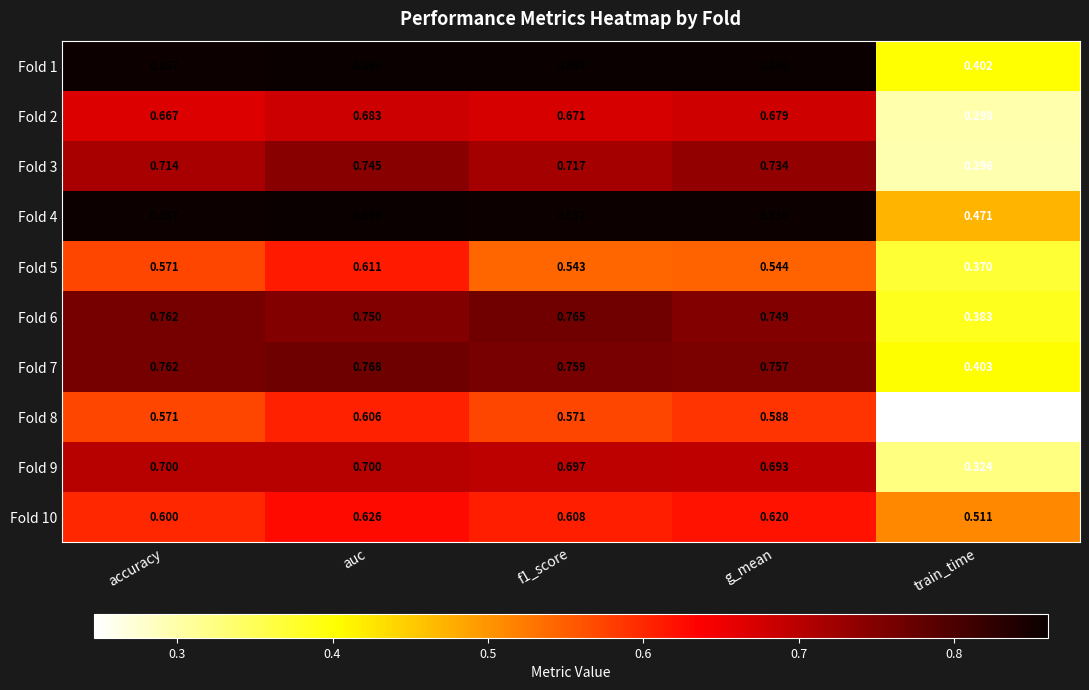

Which series changed the most between f1_score and train_time?

Fold 1